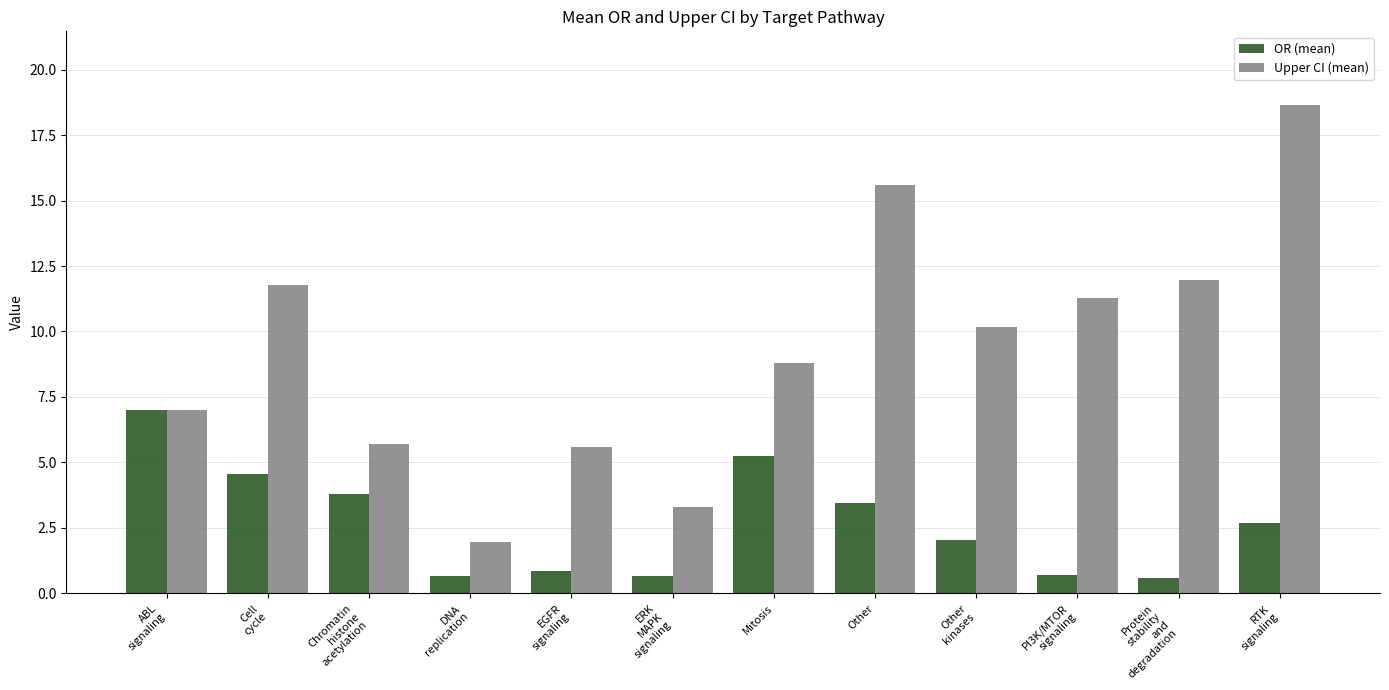

What is the label of the 12th bar from the right?

ABL
signaling